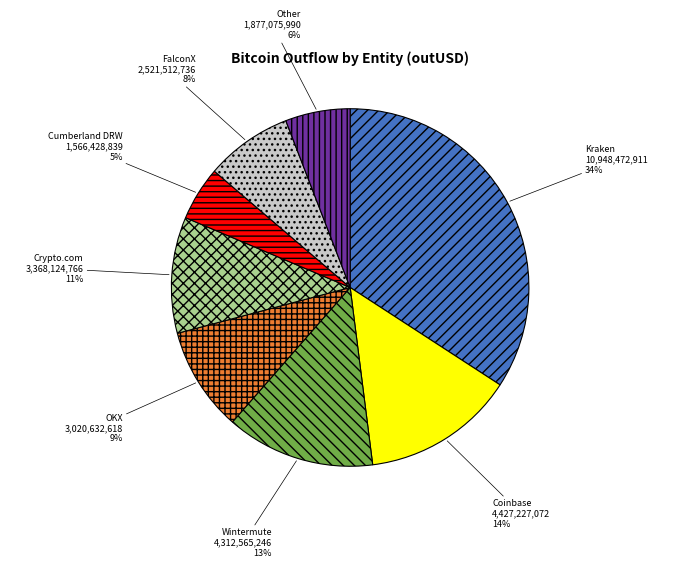

Which slice is the largest?

Kraken